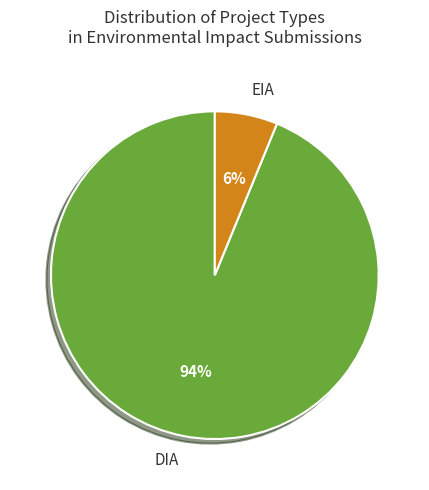

What is the largest slice in the pie chart?

DIA